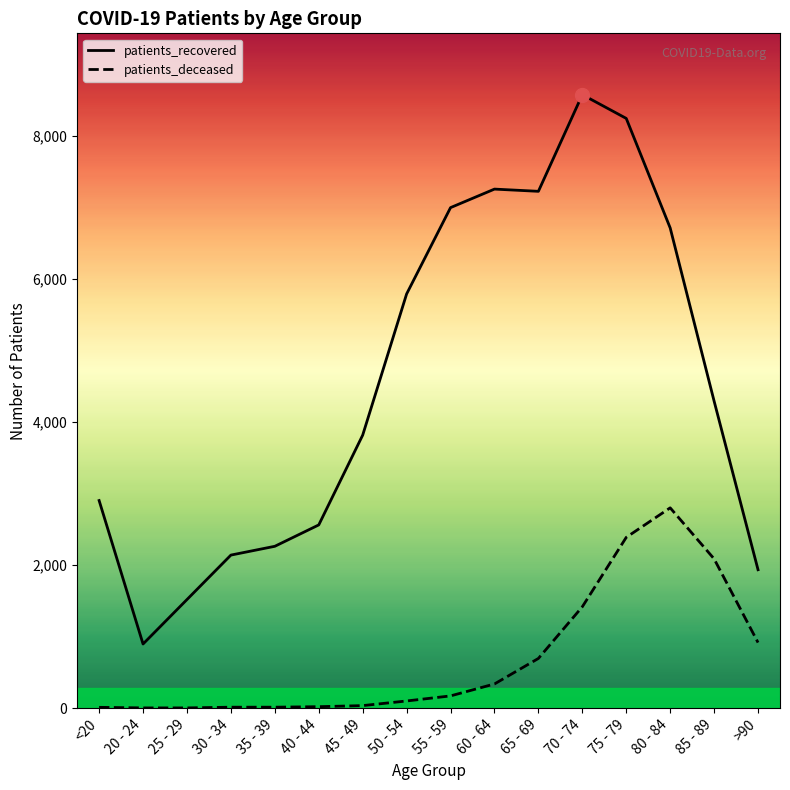

Which category has the lowest value across all series?

20 - 24